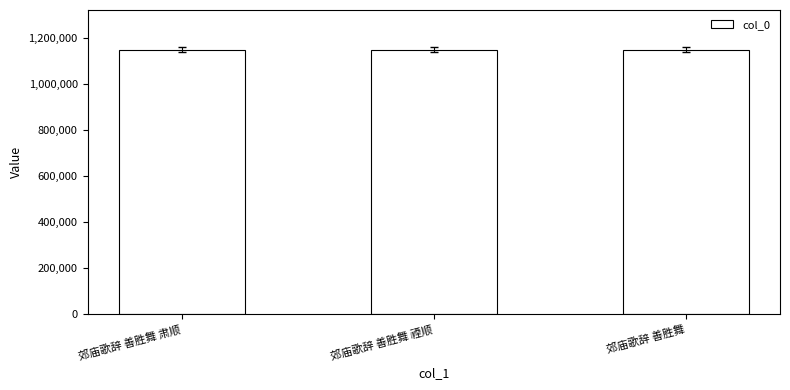

How many categories are shown in the chart?

3